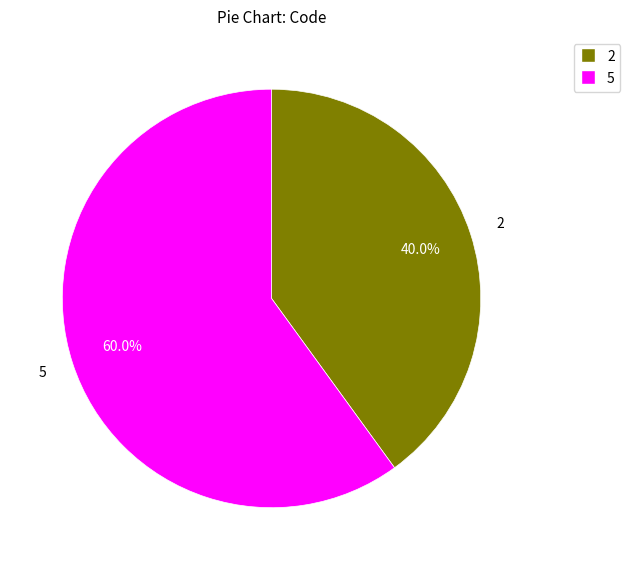

Is there any slice that represents more than half of the pie?

Yes